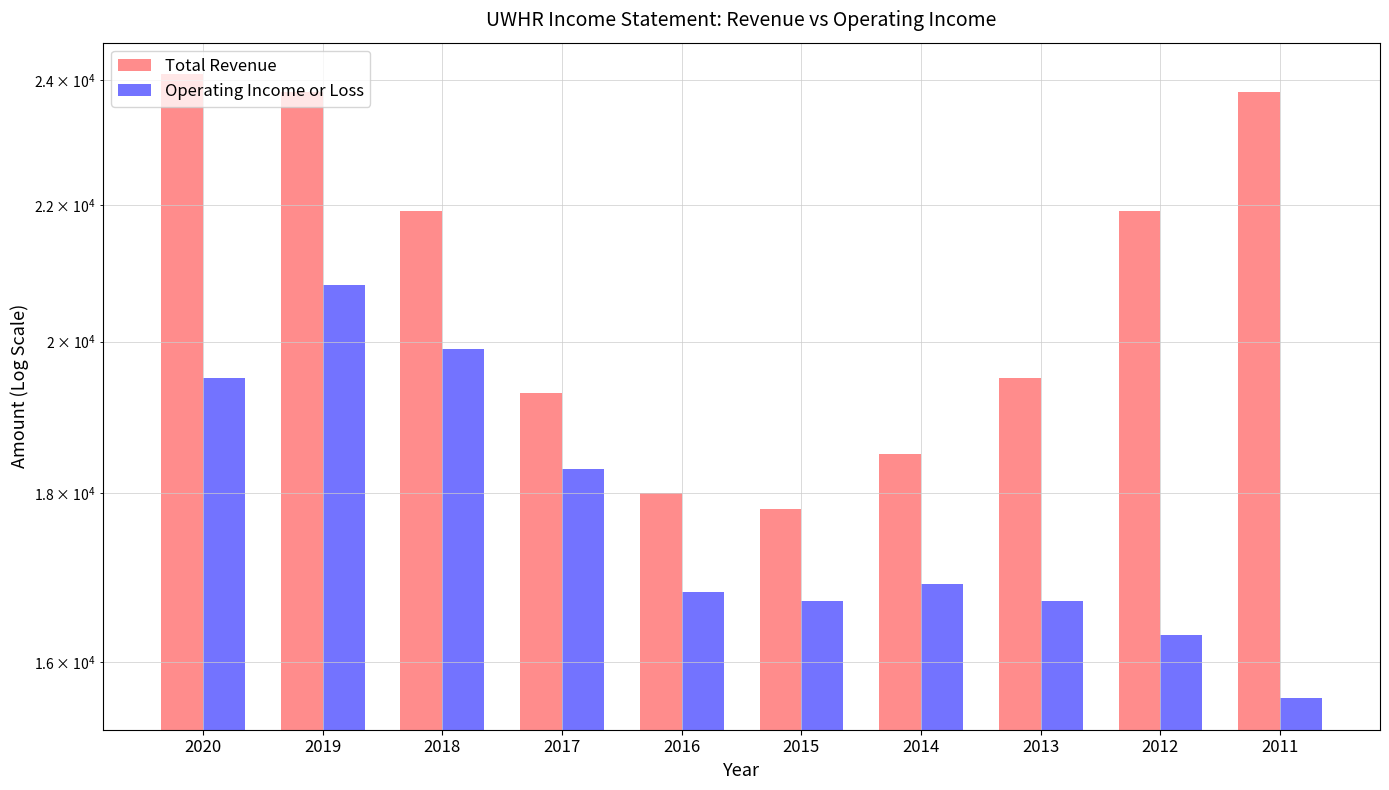

Rank the series by their maximum value, from highest to lowest.

Total Revenue, Operating Income or Loss